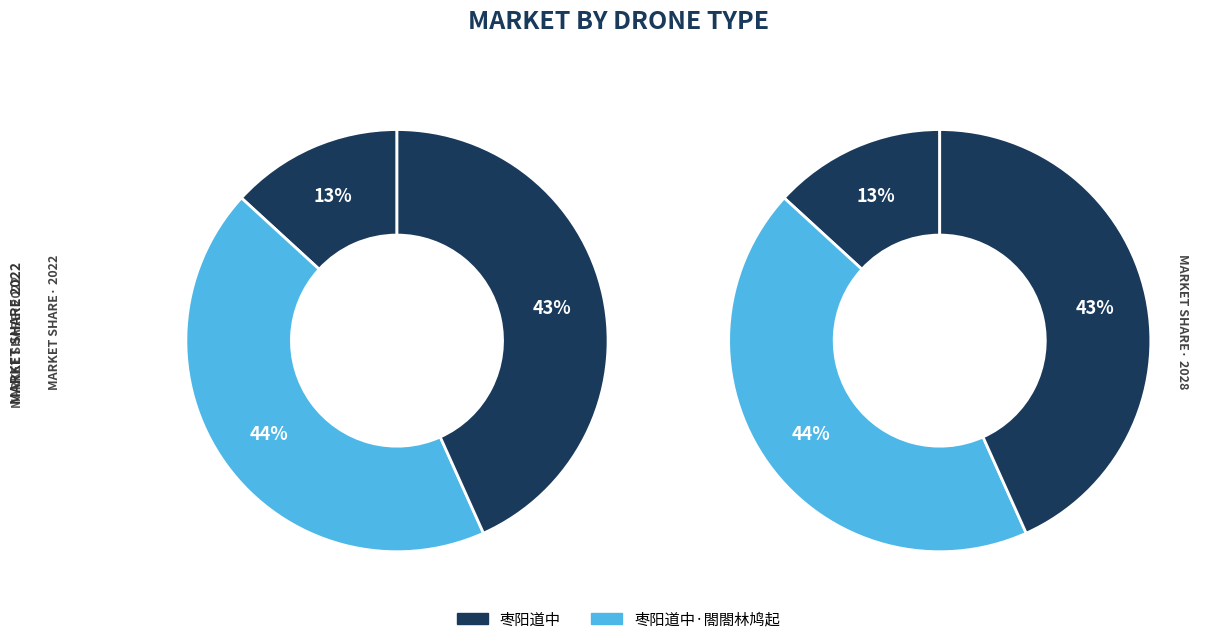

How much of the chart is everything except 枣阳道中?

56.7%